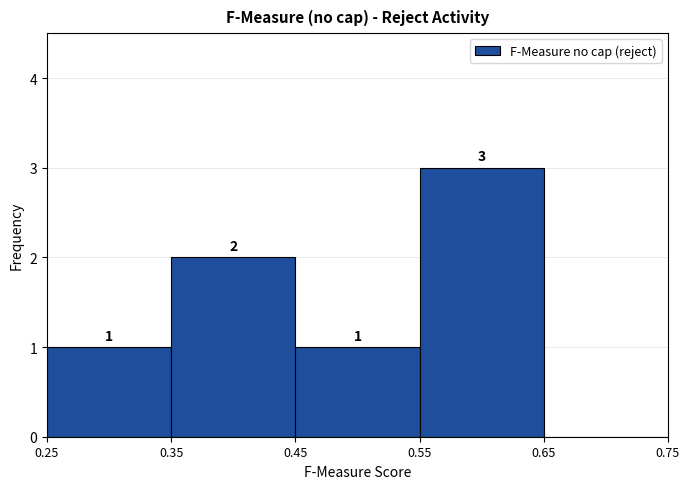

Which range on the x-axis has the tallest bar?

0.55 to 0.65